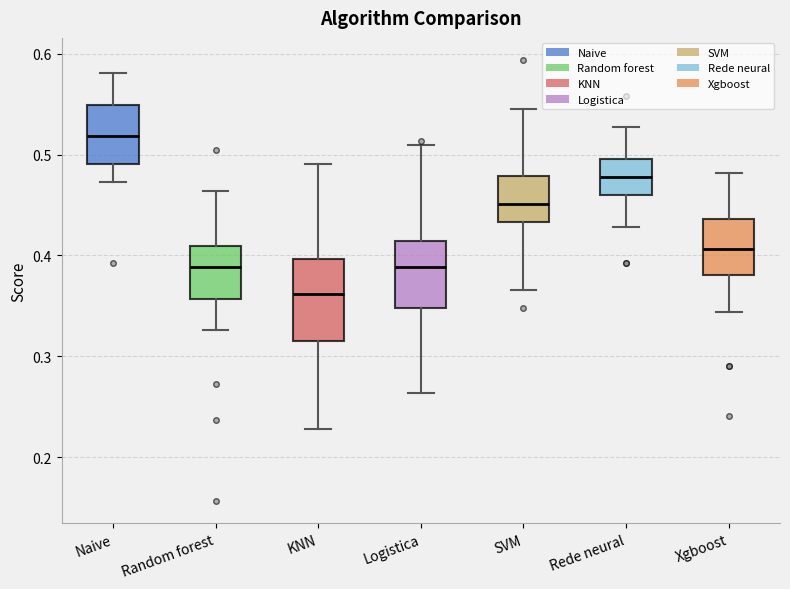

Reading left to right, transcribe this box plot: for each box, give where its median line is, the range the box spans, and where its two whiskers end, as read against the y-axis. The values are not printed on the chart, so give them approximately, as read against the axis.

Naive: median 0.52, box 0.49 to 0.55, whiskers 0.47 to 0.58
Random forest: median 0.39, box 0.36 to 0.41, whiskers 0.33 to 0.46
KNN: median 0.36, box 0.31 to 0.40, whiskers 0.23 to 0.49
Logistica: median 0.39, box 0.35 to 0.41, whiskers 0.26 to 0.51
SVM: median 0.45, box 0.43 to 0.48, whiskers 0.37 to 0.54
Rede neural: median 0.48, box 0.46 to 0.50, whiskers 0.43 to 0.53
Xgboost: median 0.41, box 0.38 to 0.44, whiskers 0.34 to 0.48